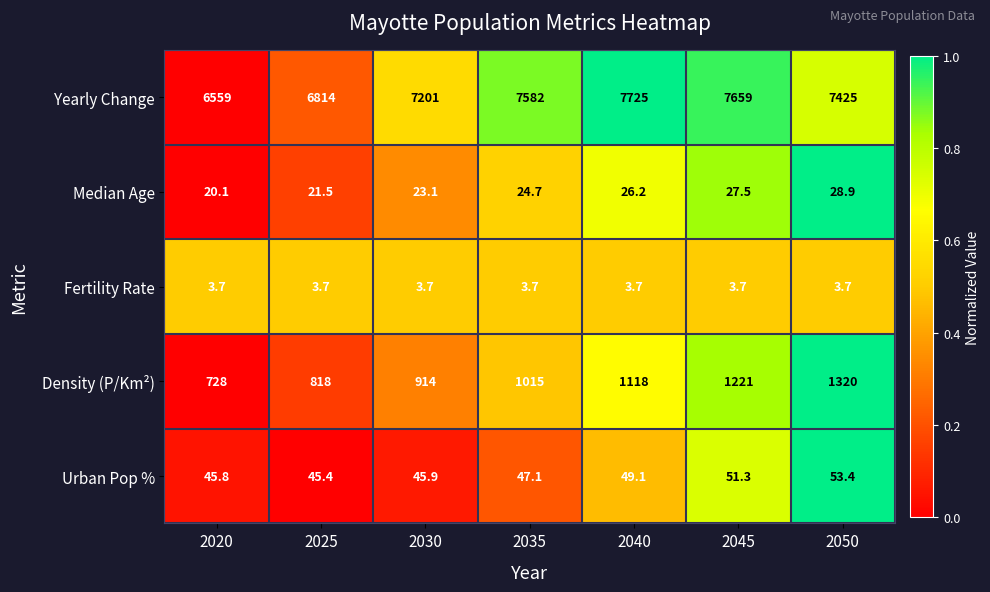

At which label is Urban Pop % closest to 49?

2040